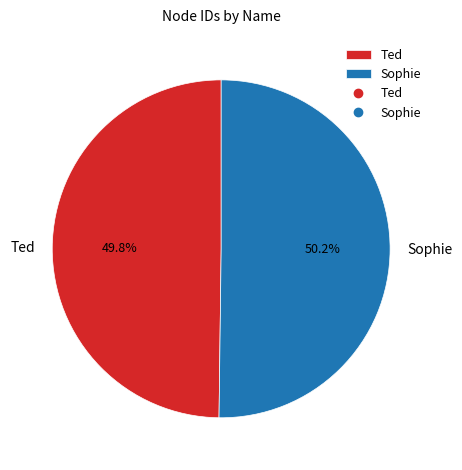

Count the number of slices in the pie.

2